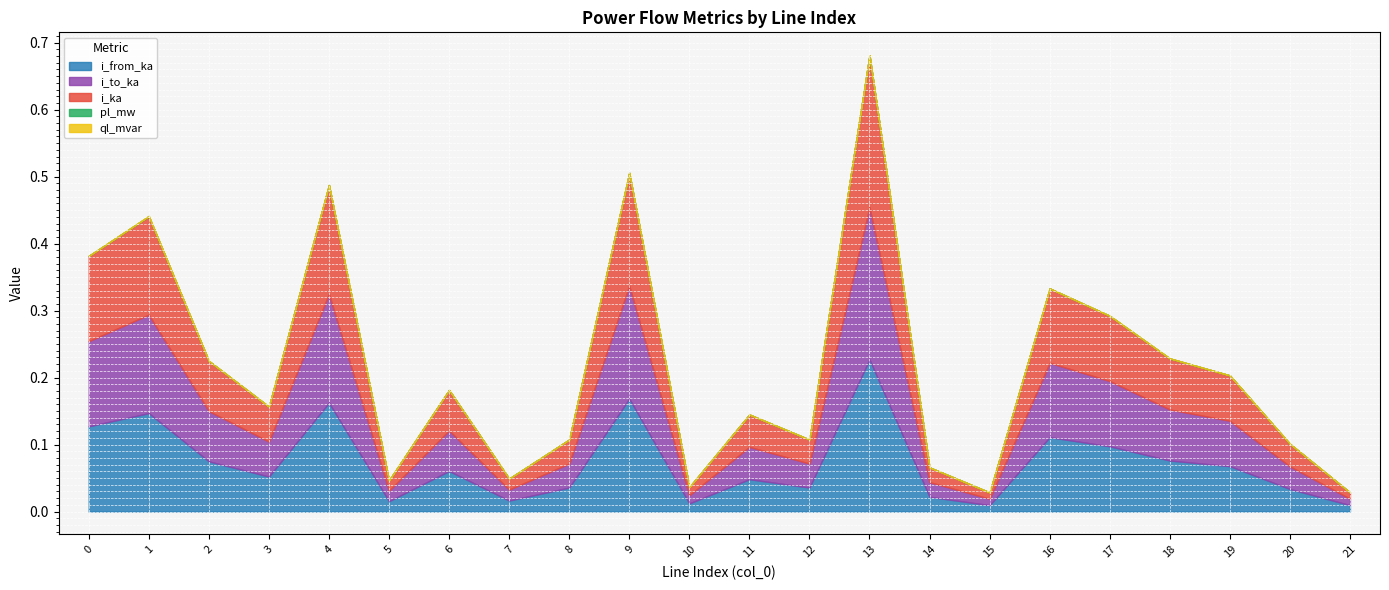

At which category is the sum across all series the highest?

13